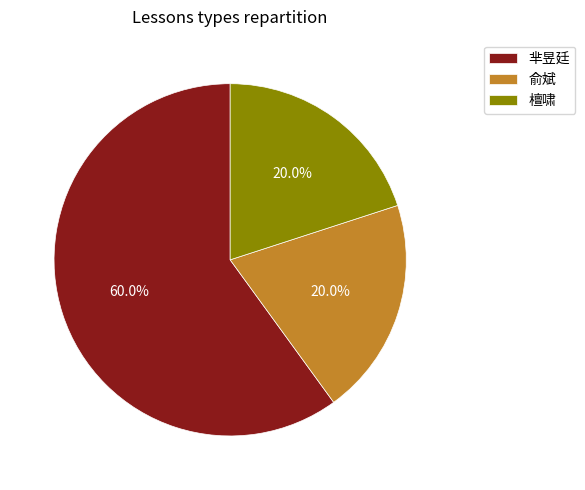

Is 芈昱廷 the majority of the pie?

Yes